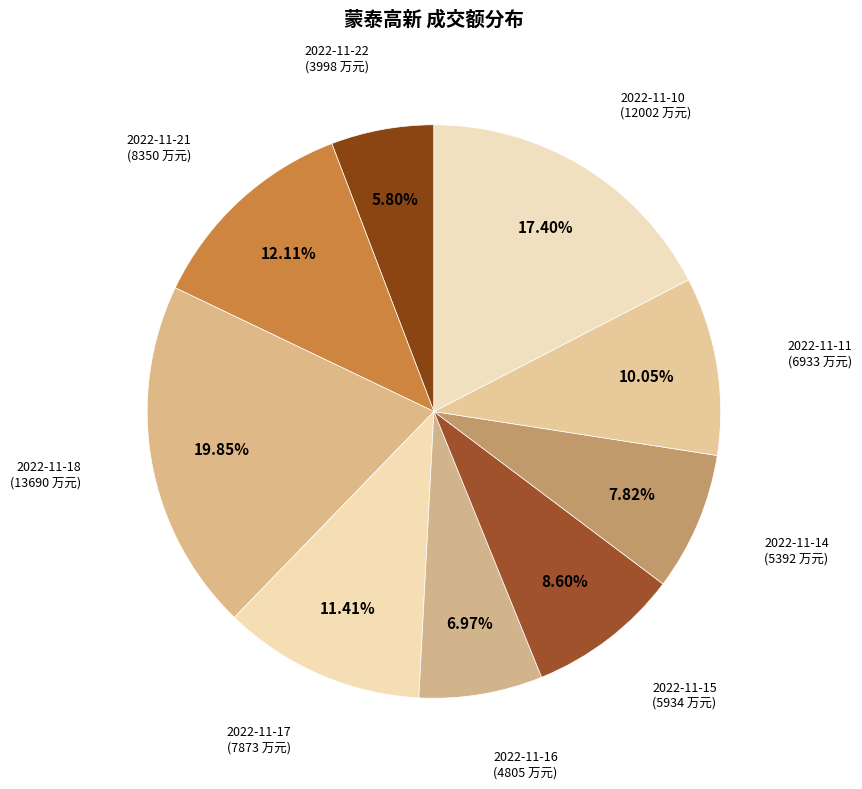

To the nearest percent, what is the average slice percentage?

11%